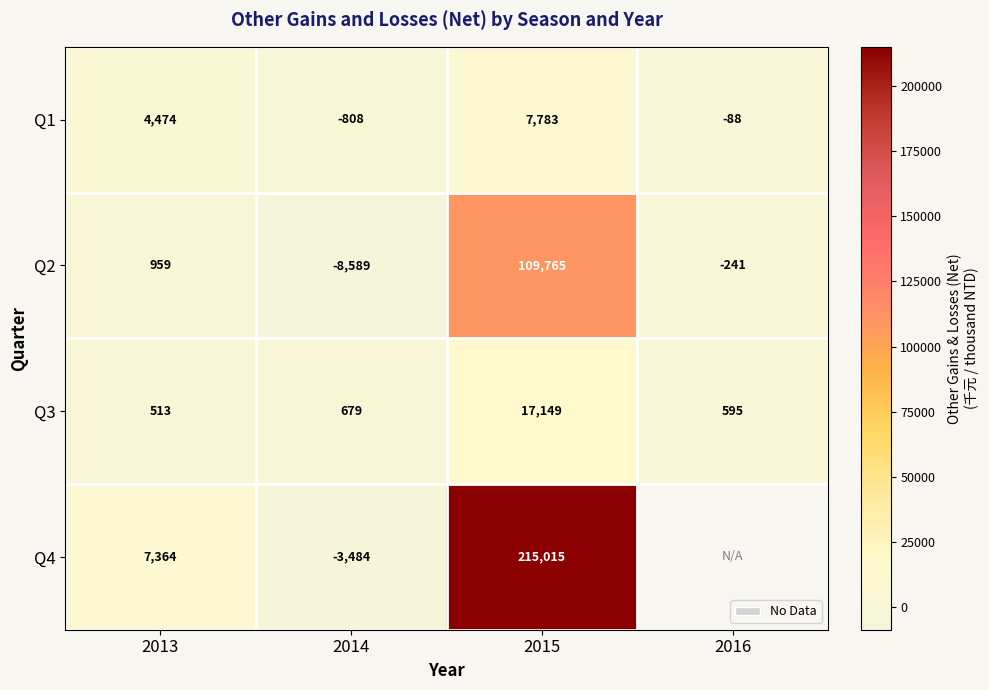

At how many categories does at least one series exceed 101352?

1